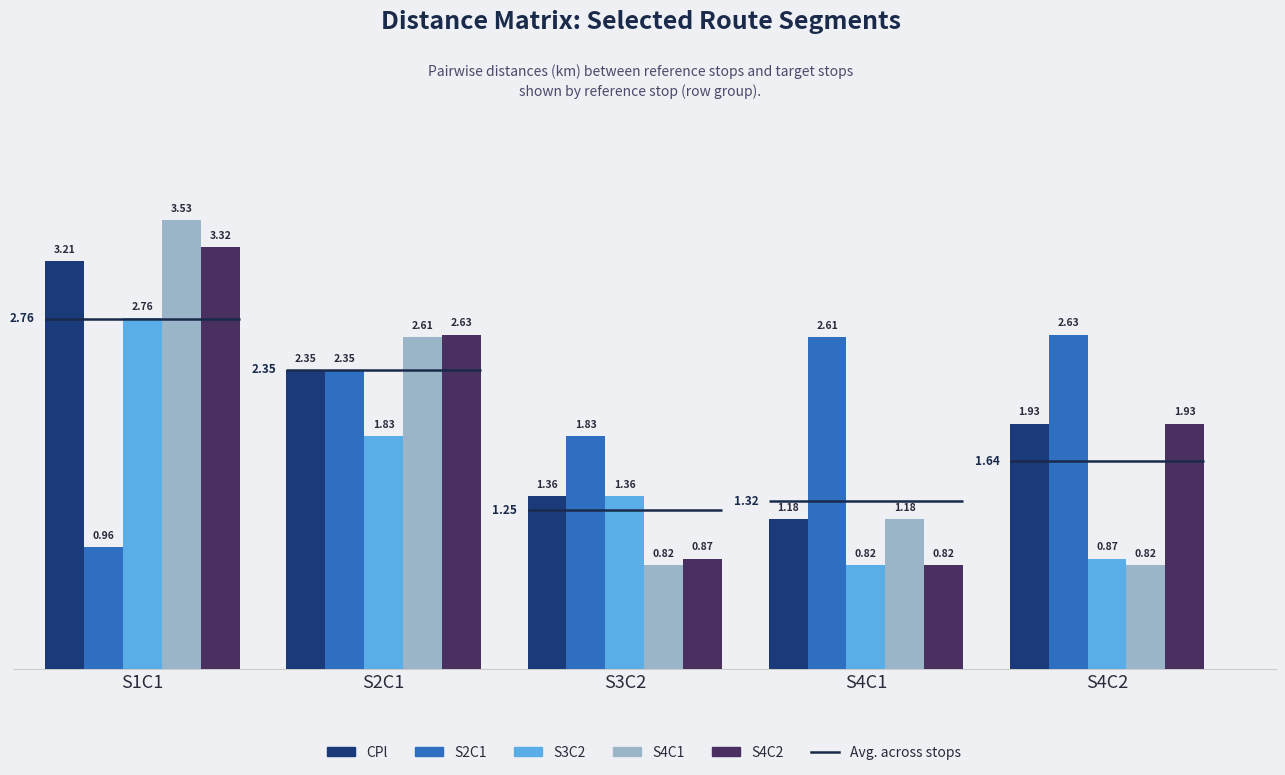

What is the difference between the S2C1 values at S1C1 and S3C2?

0.9